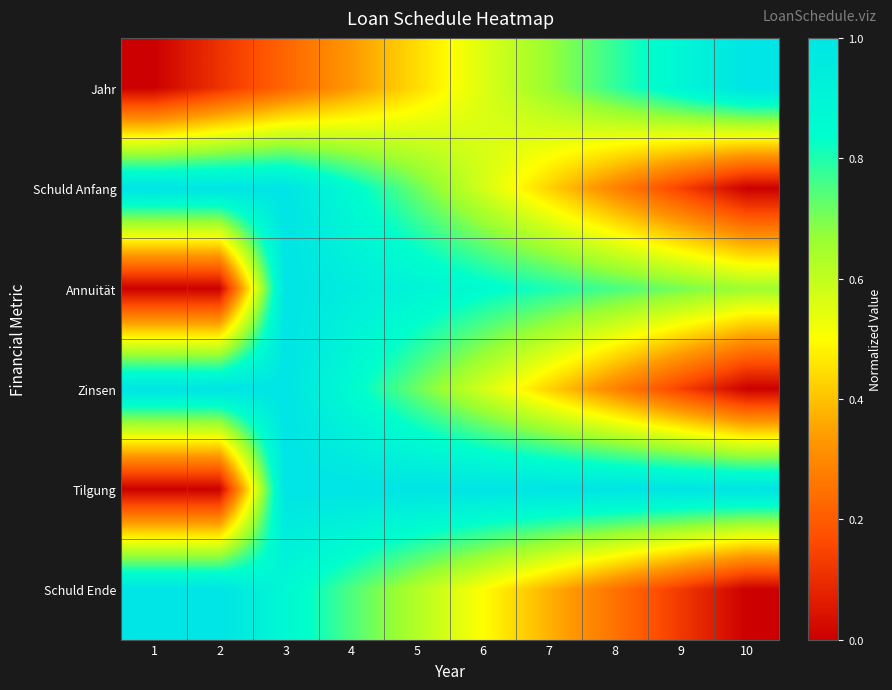

Count the number of categories in the chart.

10